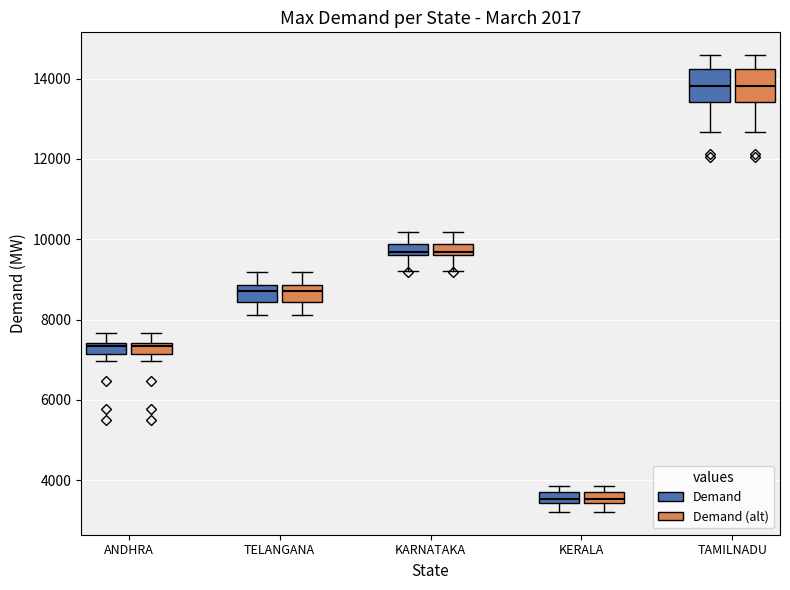

Where is the upper edge of the box for TELANGANA (Demand (alt)) on the y-axis? The values are not printed on the chart, so give them approximately, as read against the axis.

8800